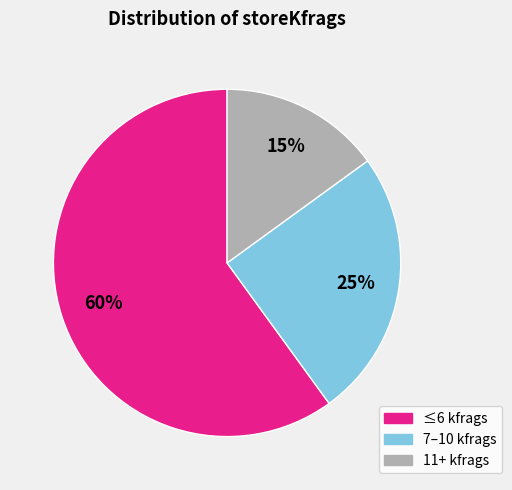

How many segments does this pie chart have?

3